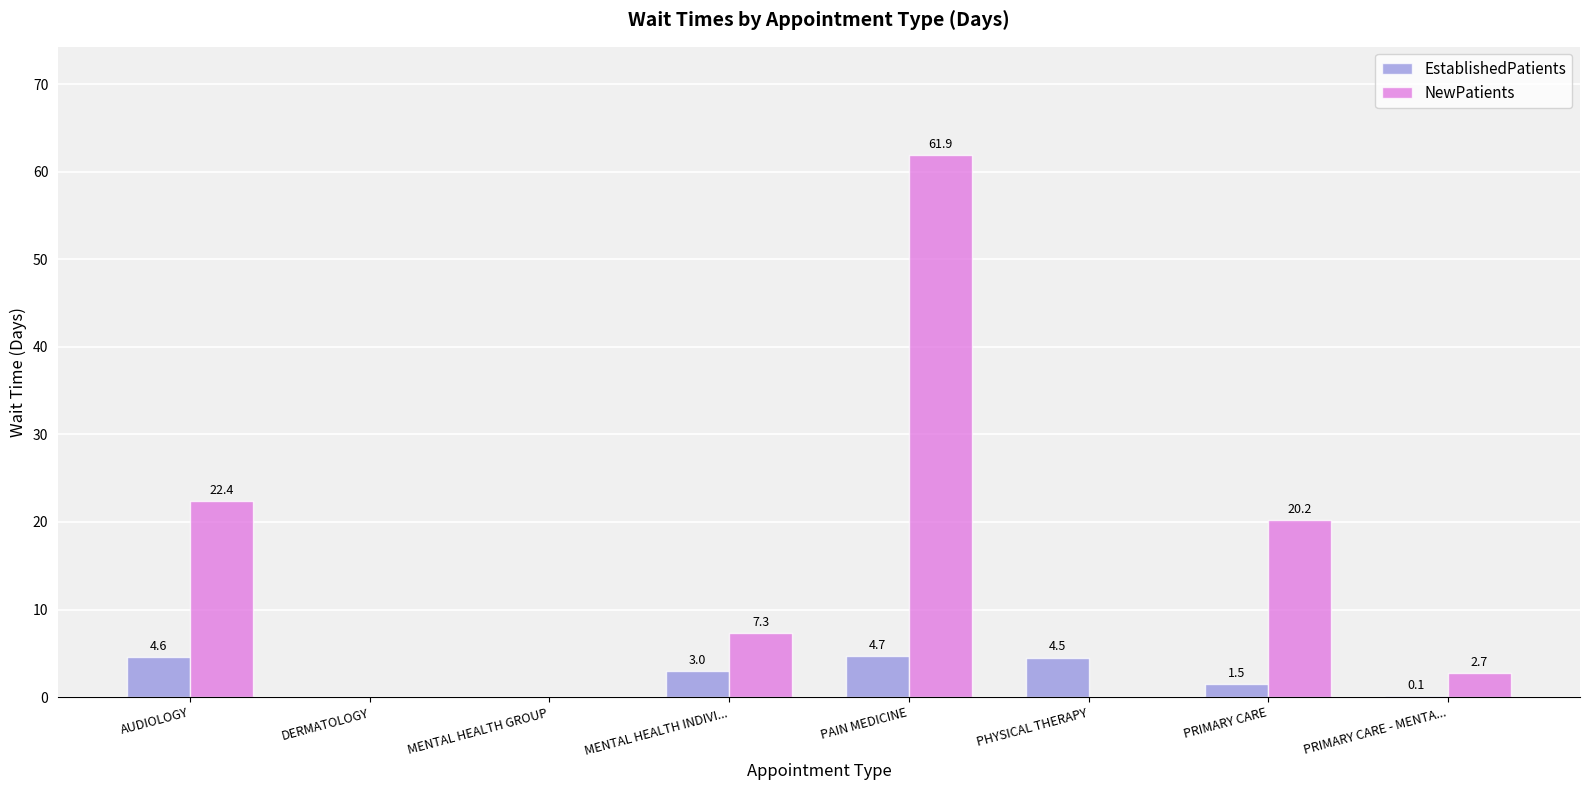

True or false: EstablishedPatients has a value of 4.7 at PAIN MEDICINE.

True